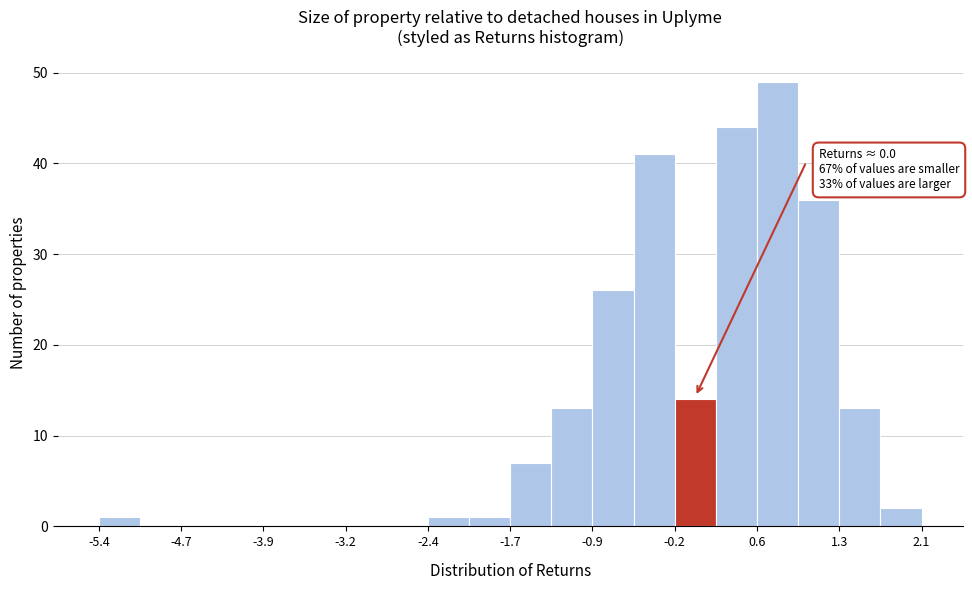

Read against the x-axis, roughly where is the centre of the tallest bar?

0.8